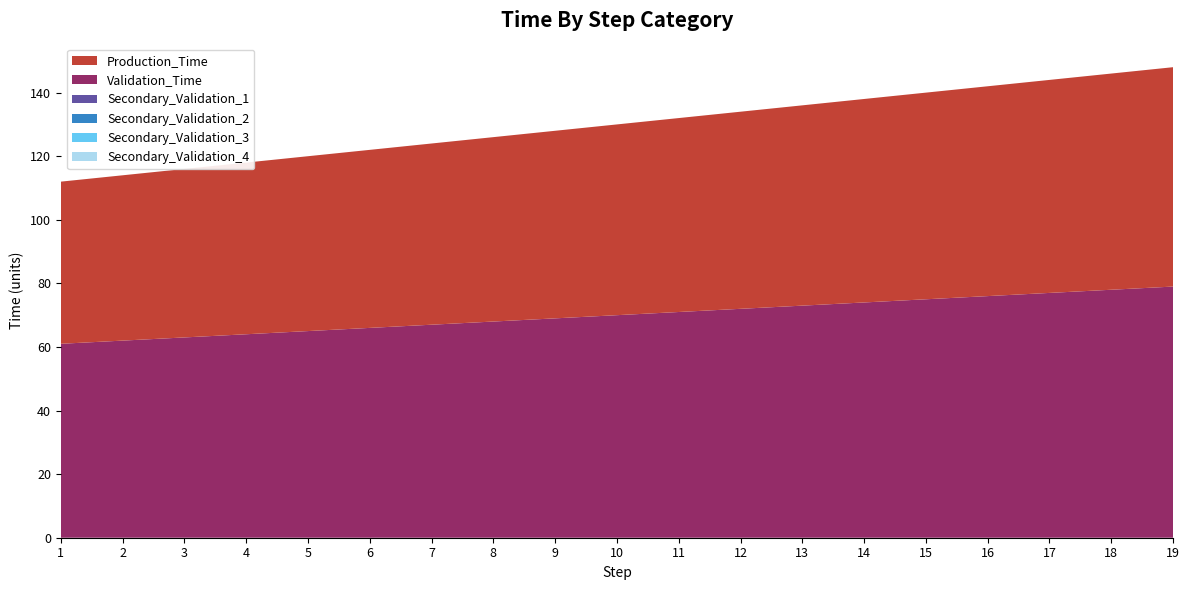

Reading left to right, list all the values displayed in this chart.

Production_Time: 1=51	2=52	3=53	4=54	5=55	6=56	7=57	8=58	9=59	10=60	11=61	12=62	13=63	14=64	15=65	16=66	17=67	18=68	19=69
Validation_Time: 1=61	2=62	3=63	4=64	5=65	6=66	7=67	8=68	9=69	10=70	11=71	12=72	13=73	14=74	15=75	16=76	17=77	18=78	19=79
Secondary_Validation_1: 1=0	2=0	3=0	4=0	5=0	6=0	7=0	8=0	9=0	10=0	11=0	12=0	13=0	14=0	15=0	16=0	17=0	18=0	19=0
Secondary_Validation_2: 1=0	2=0	3=0	4=0	5=0	6=0	7=0	8=0	9=0	10=0	11=0	12=0	13=0	14=0	15=0	16=0	17=0	18=0	19=0
Secondary_Validation_3: 1=0	2=0	3=0	4=0	5=0	6=0	7=0	8=0	9=0	10=0	11=0	12=0	13=0	14=0	15=0	16=0	17=0	18=0	19=0
Secondary_Validation_4: 1=0	2=0	3=0	4=0	5=0	6=0	7=0	8=0	9=0	10=0	11=0	12=0	13=0	14=0	15=0	16=0	17=0	18=0	19=0